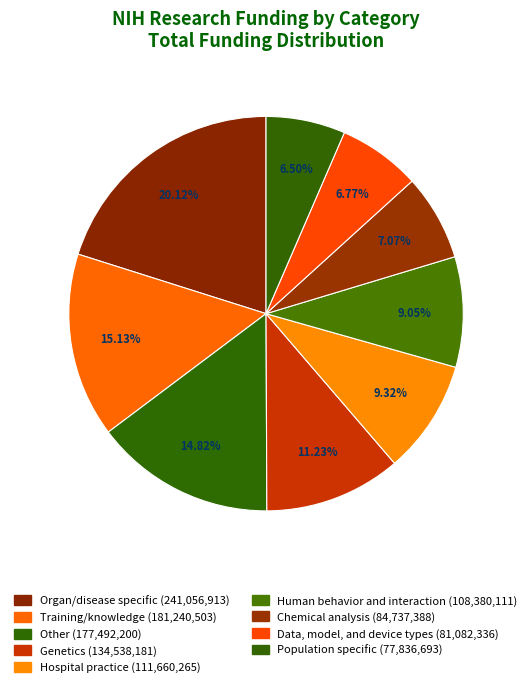

Does Chemical analysis represent more than half of the total?

No